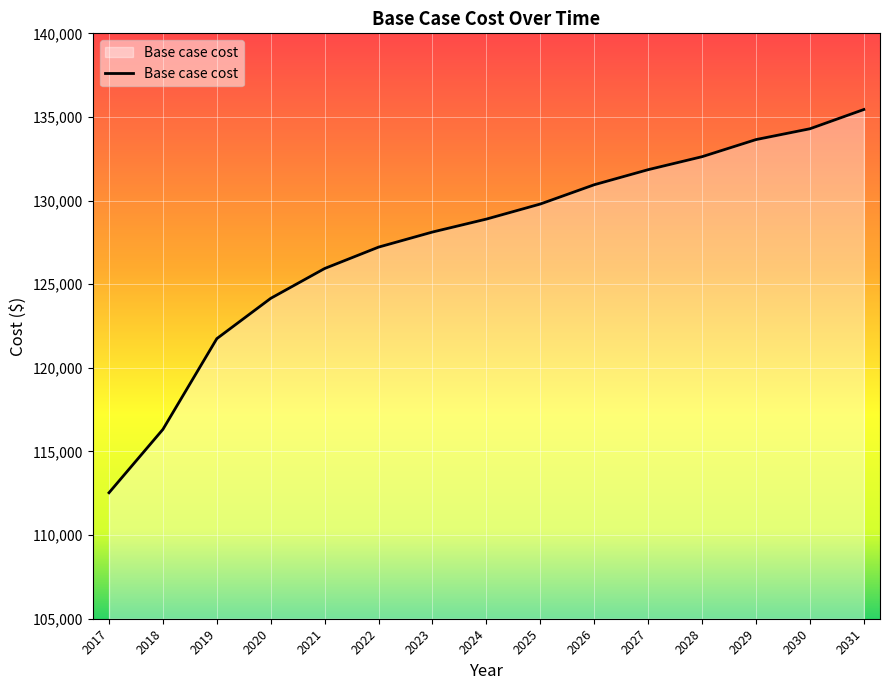

Reading left to right, list all the values displayed in this chart.

2017=112532.2	2018=116321.7	2019=121746.2	2020=124156.4	2021=125939.6	2022=127218.4	2023=128119.8	2024=128894.3	2025=129794.7	2026=130947.3	2027=131848.6	2028=132624.2	2029=133647.2	2030=134293.4	2031=135444.9